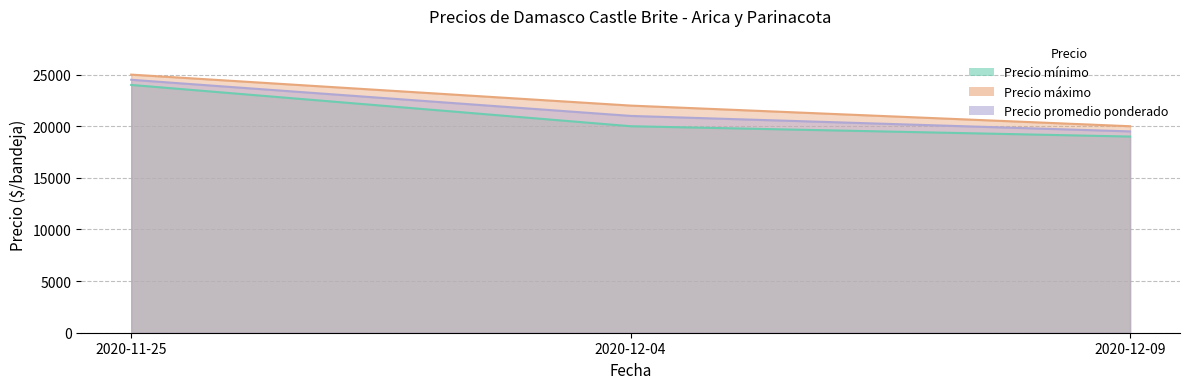

What is the total value across all series at 2020-12-09?

58500